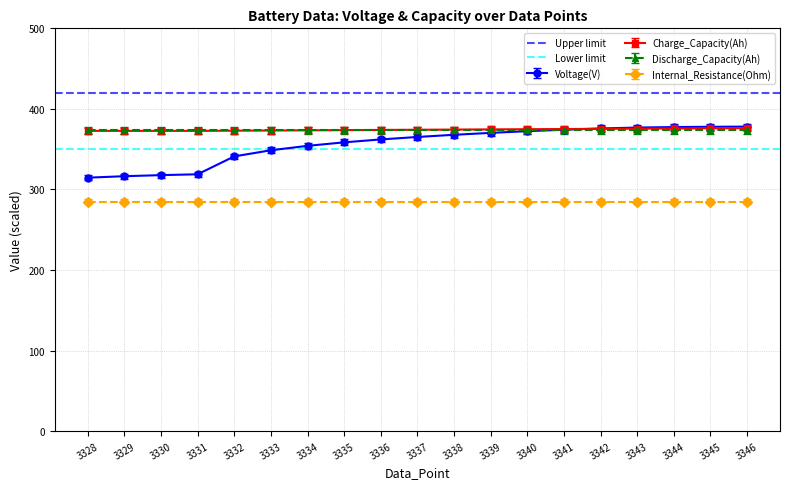

Which category has the lowest value across all series?

3328